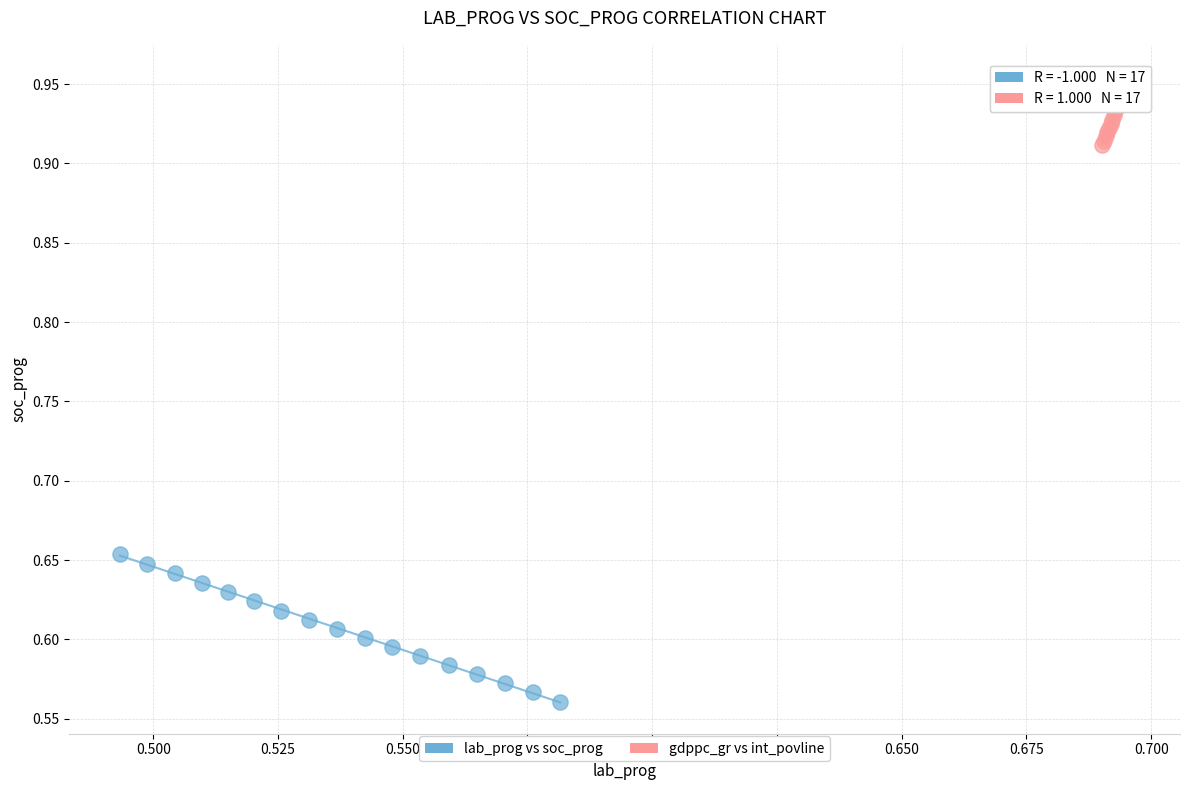

Which series has the largest Y range (max minus min)?

lab_prog vs soc_prog